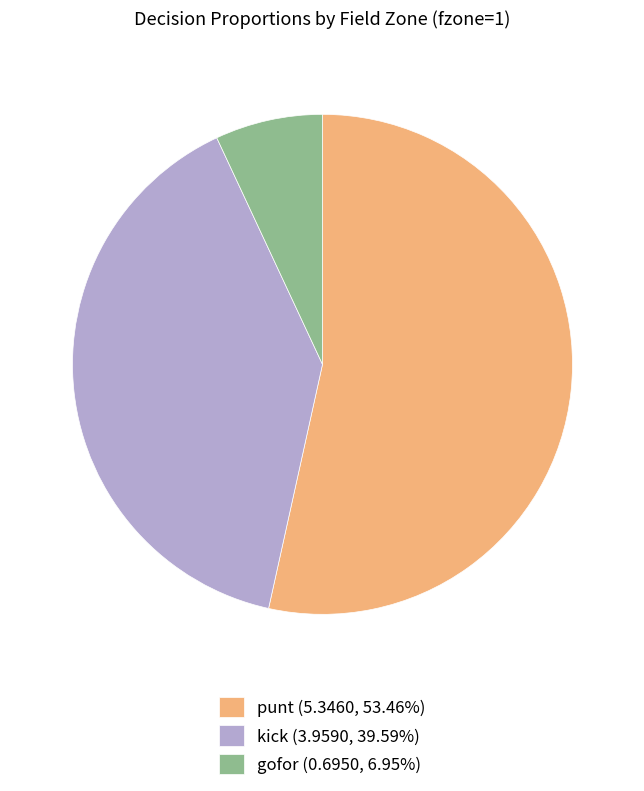

Is gofor (0.6950, 6.95%) the majority of the pie?

No